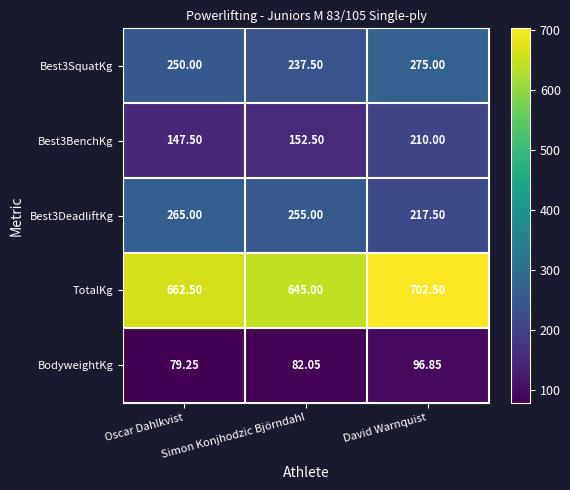

Between Oscar Dahlkvist and Simon Konjhodzic Björndahl, which series saw the biggest shift?

TotalKg